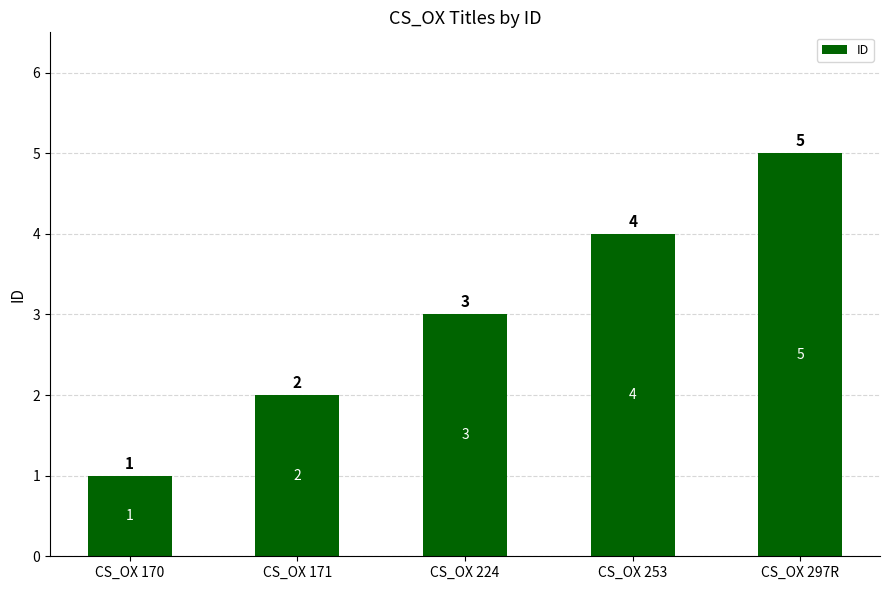

How many values are between 2 and 4?

3